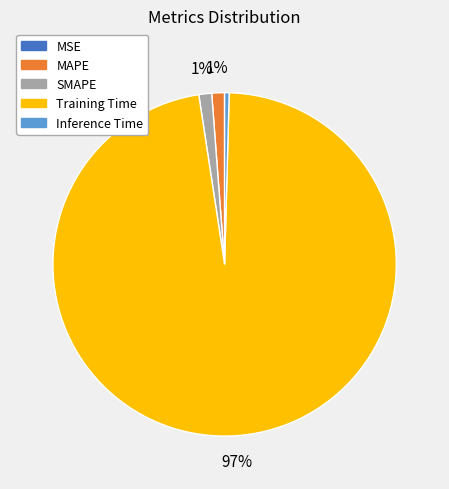

Between Training Time and SMAPE, which is larger?

Training Time